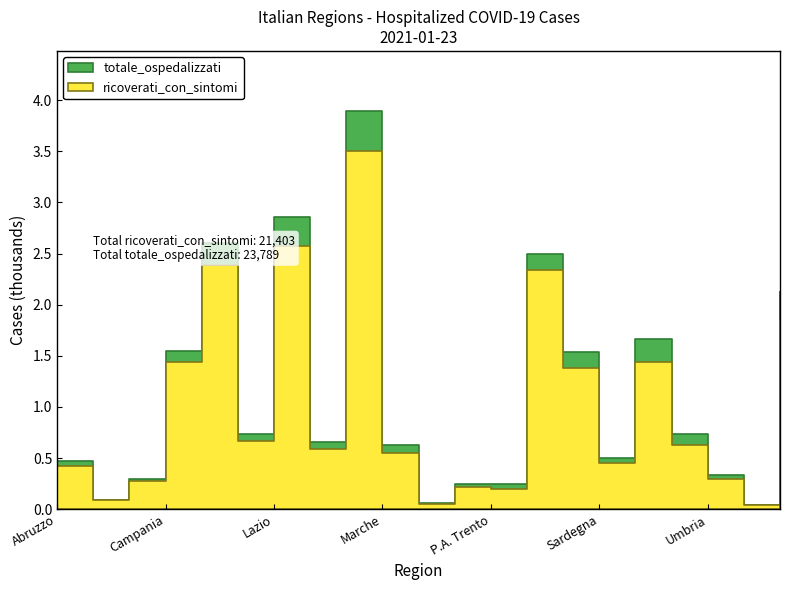

At which category does ricoverati_con_sintomi reach its first local valley?

Basilicata